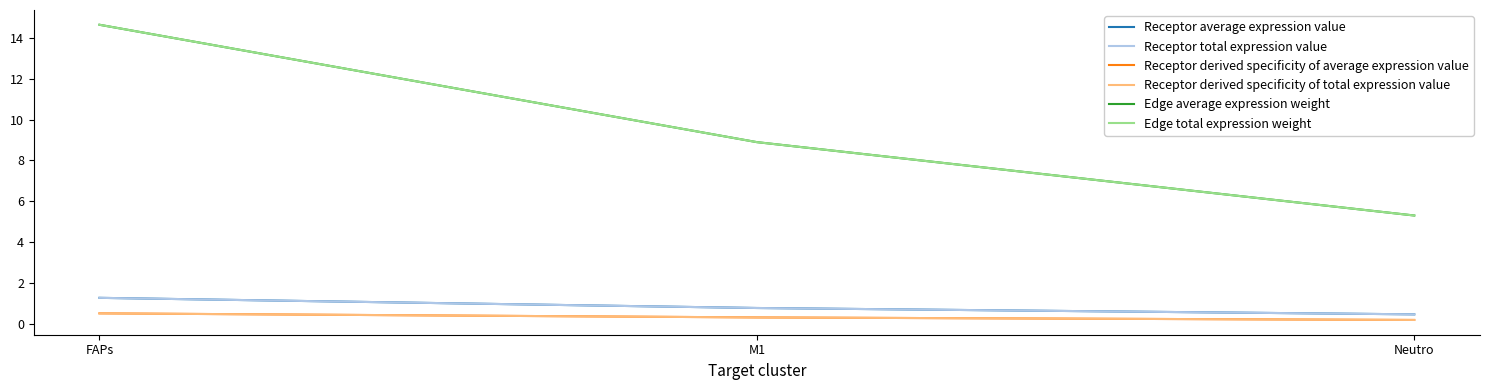

What is the spread (max minus min) of values at FAPs?

14.1